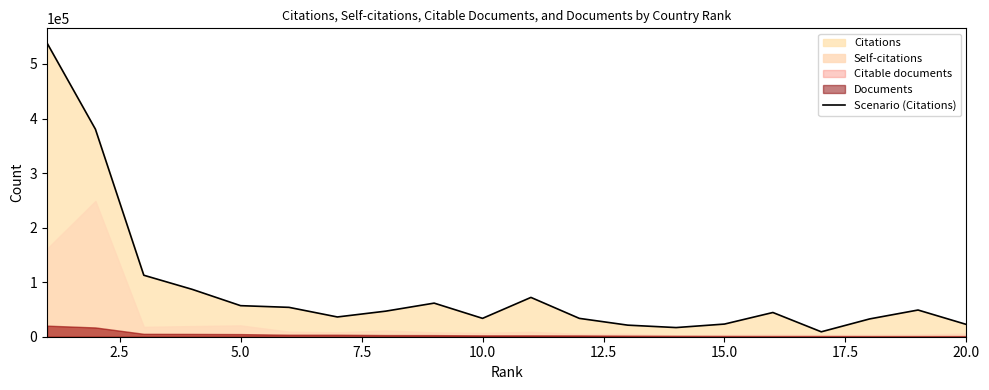

What is the maximum value shown in the chart?

538391